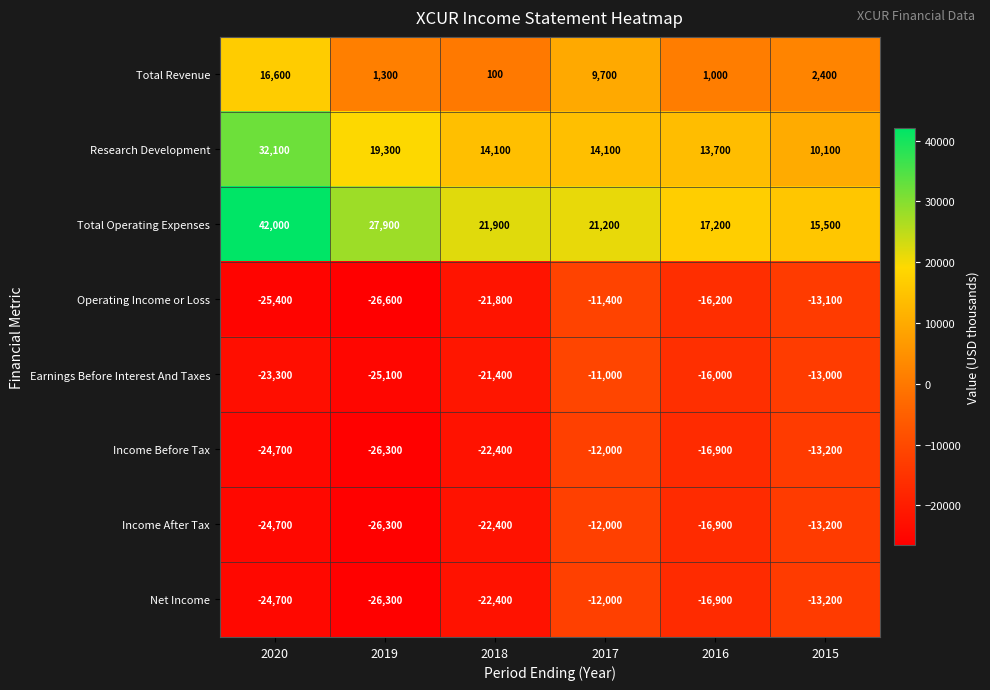

How many categories are shown in the chart?

6